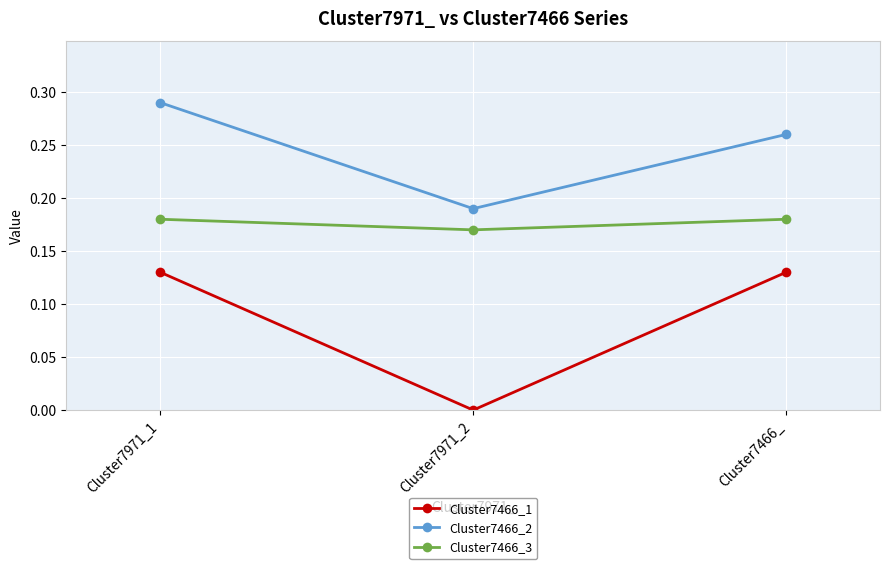

What are all the series names shown in the legend?

Cluster7466_1, Cluster7466_2, Cluster7466_3